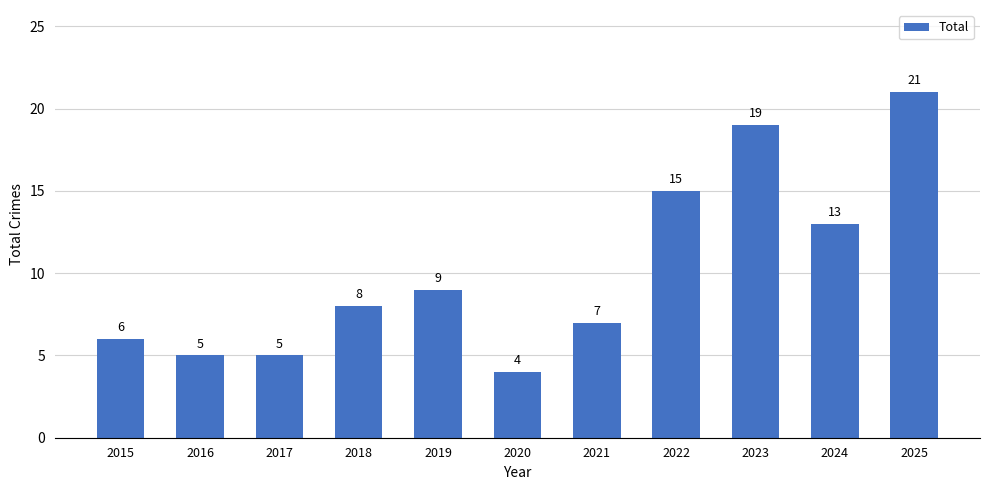

How many bars are there in total?

11